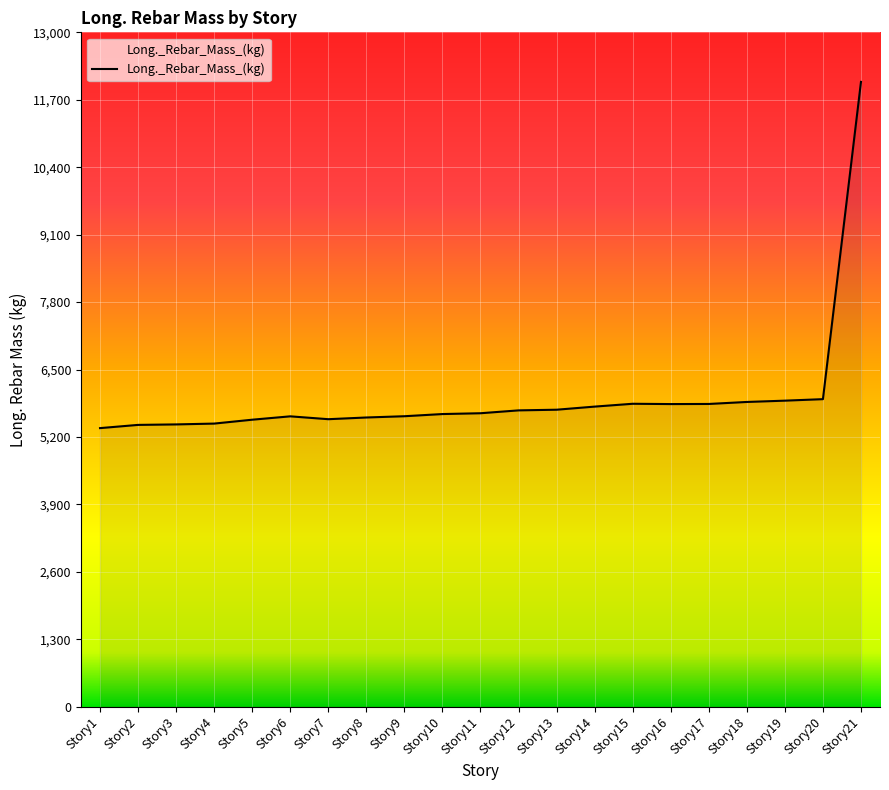

Which label corresponds to the largest value in the chart?

Story21